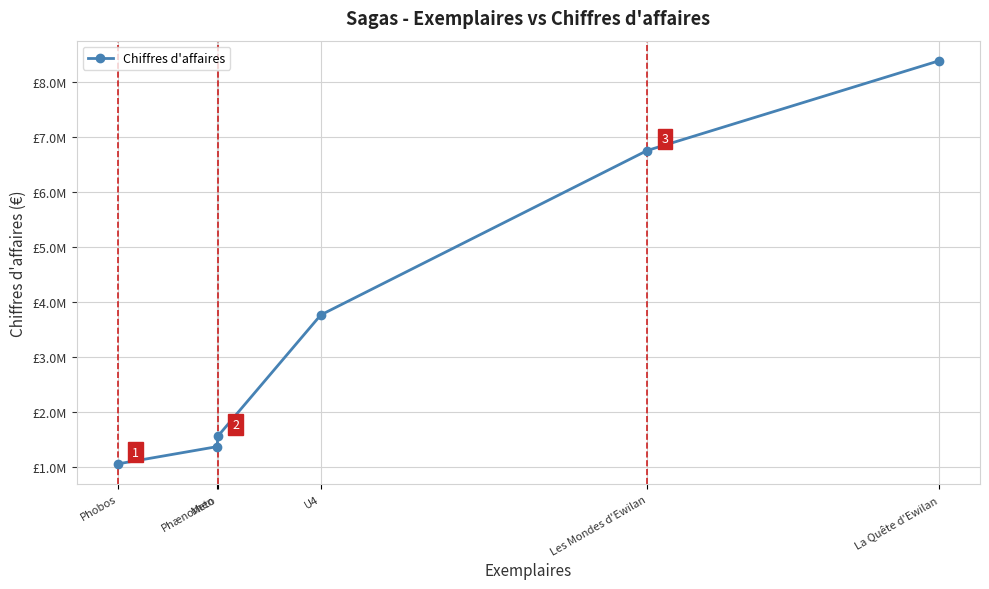

Which category has the lowest value across all series?

Phobos